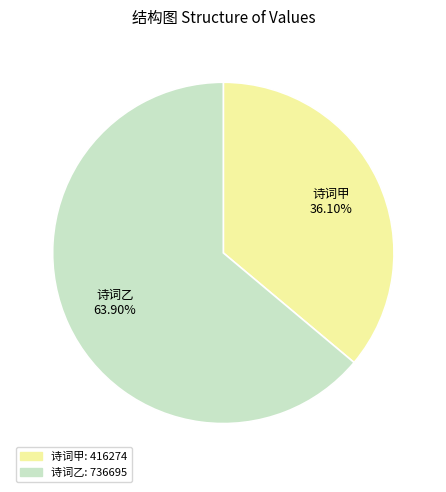

Count the number of slices in the pie.

2